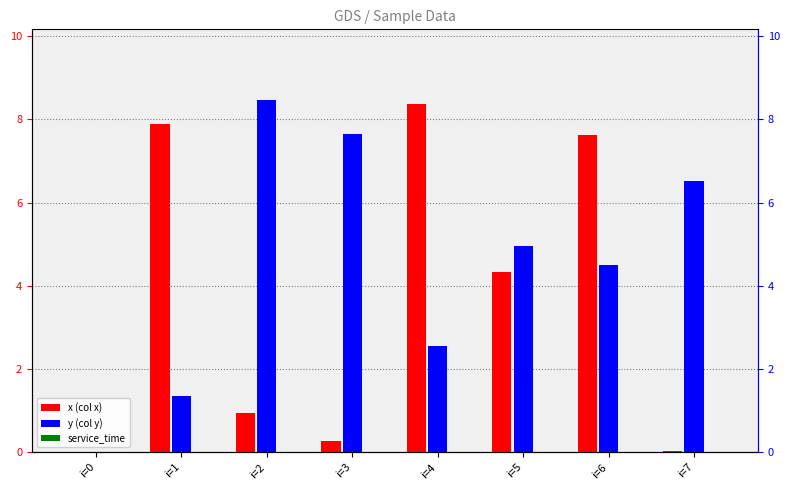

At how many categories does at least one series exceed 2?

7